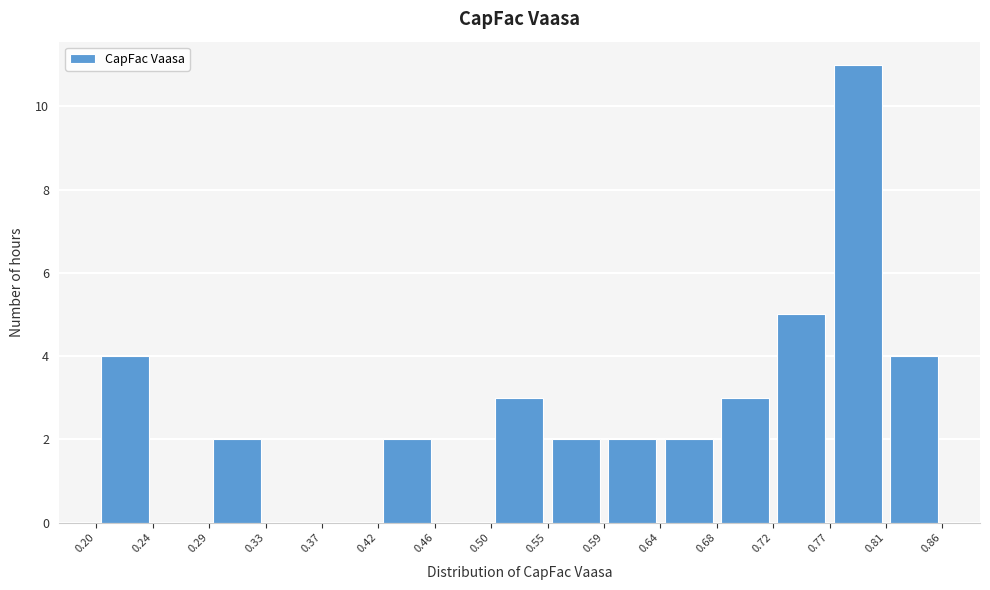

Which range on the x-axis has the tallest bar?

0.77 to 0.81